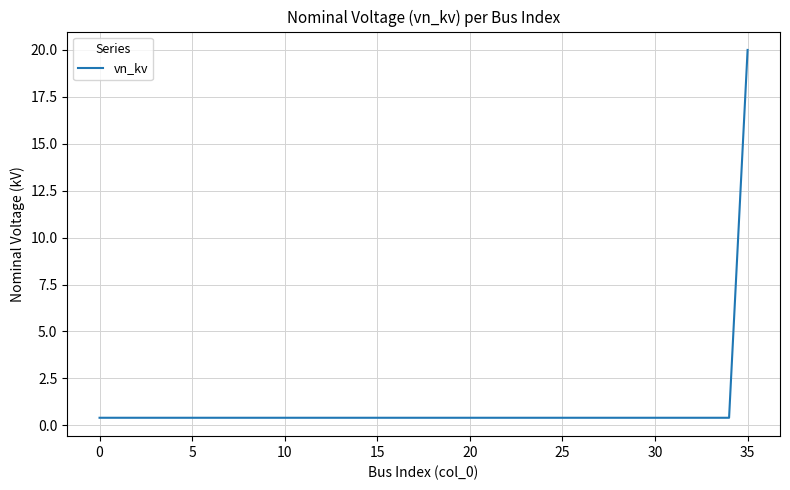

What is the difference between the maximum and minimum values?

19.6